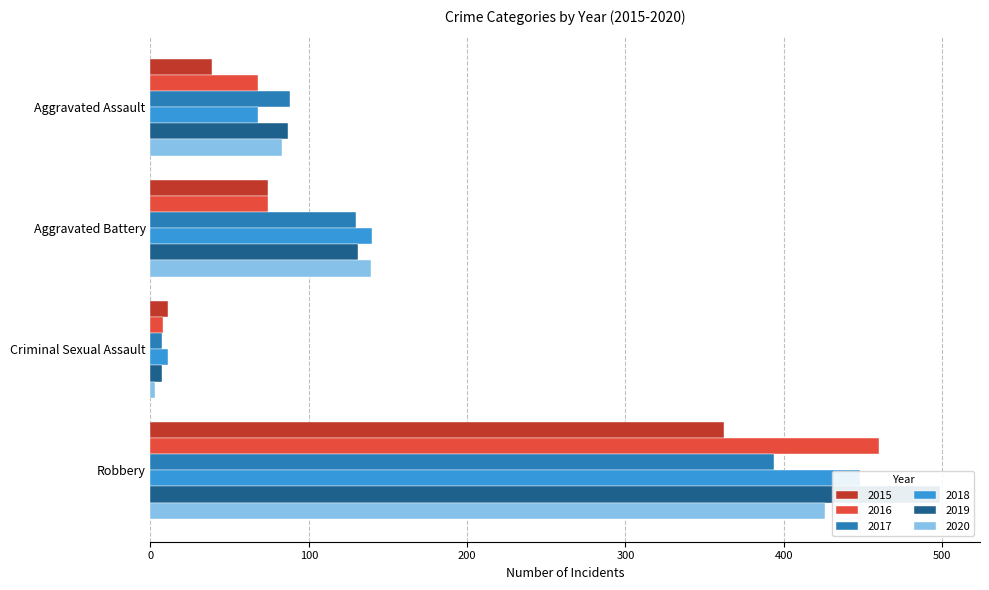

Is it true that 2020 equals 1 at Criminal Sexual Assault?

False